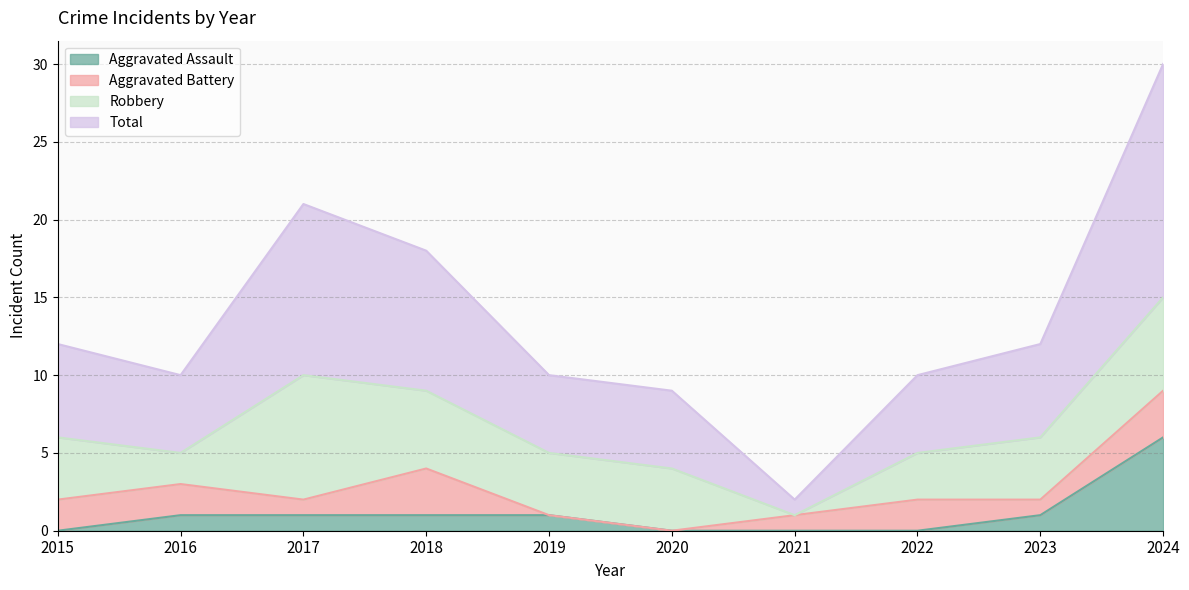

The Total series shows 30 at 2024. True or false?

True